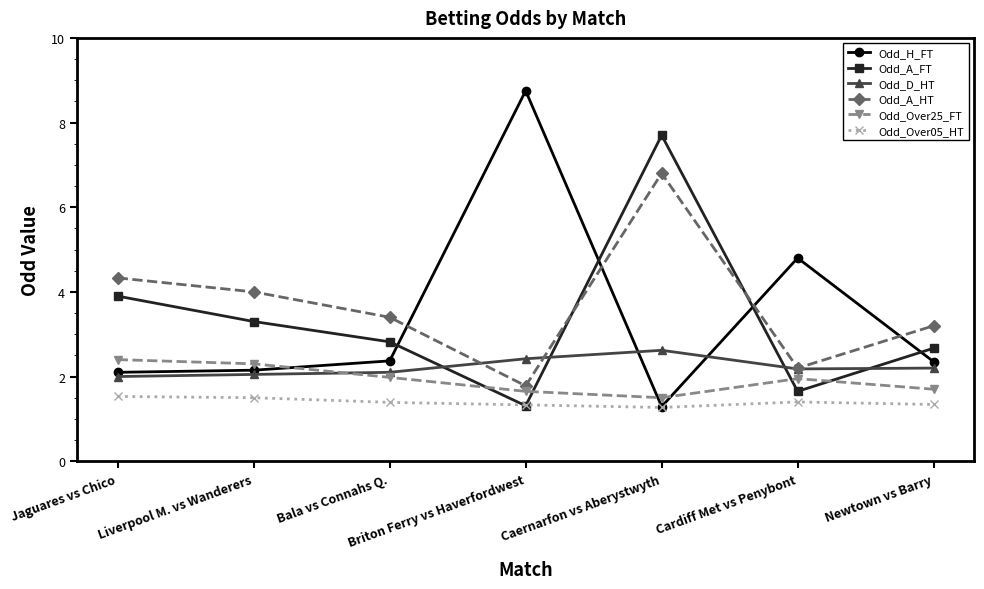

Which series has the widest spread of values?

Odd_H_FT